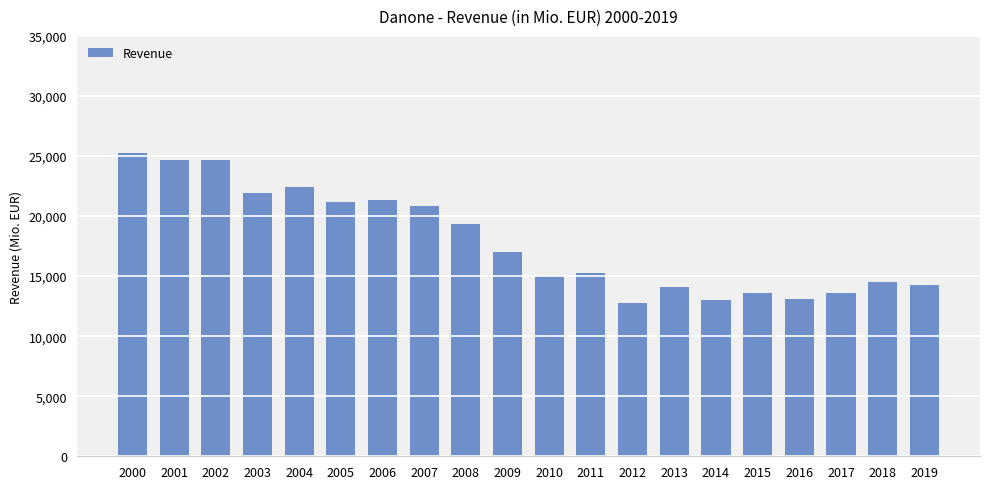

What is the change in value from 2002 to 2010?

-9695